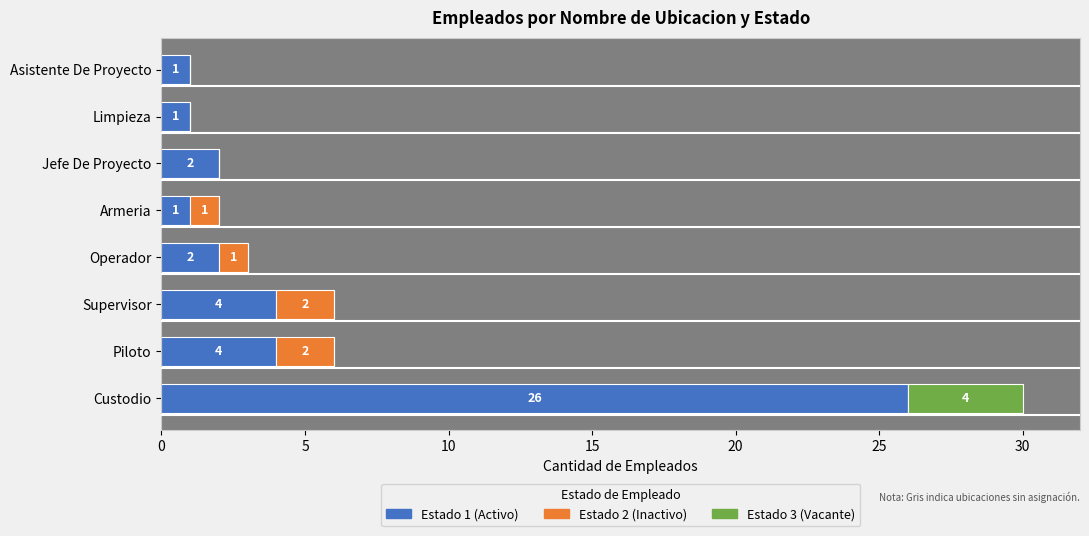

Is it true that Estado 1 (Activo) equals 8 at Custodio?

False